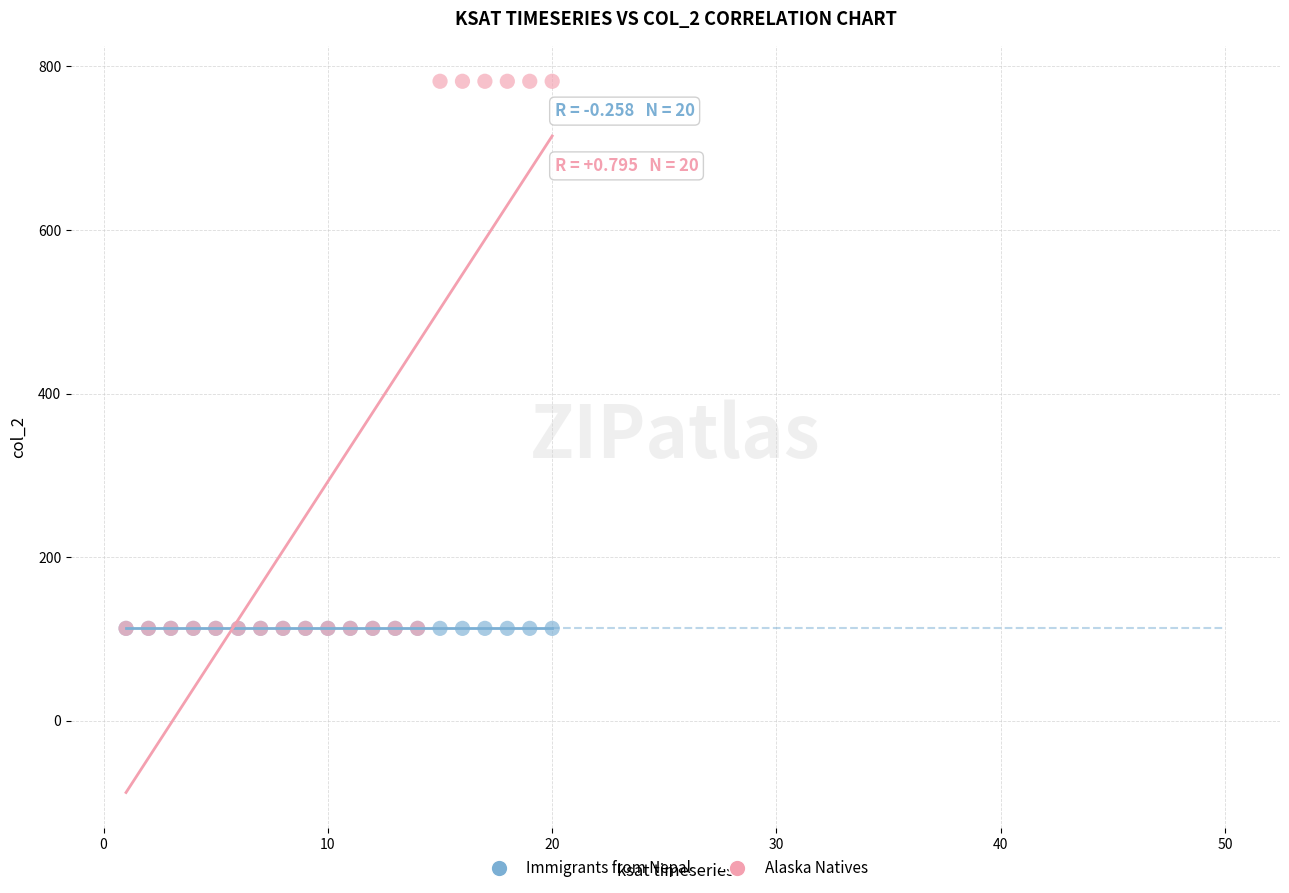

Which series reaches the maximum Y coordinate?

Alaska Natives